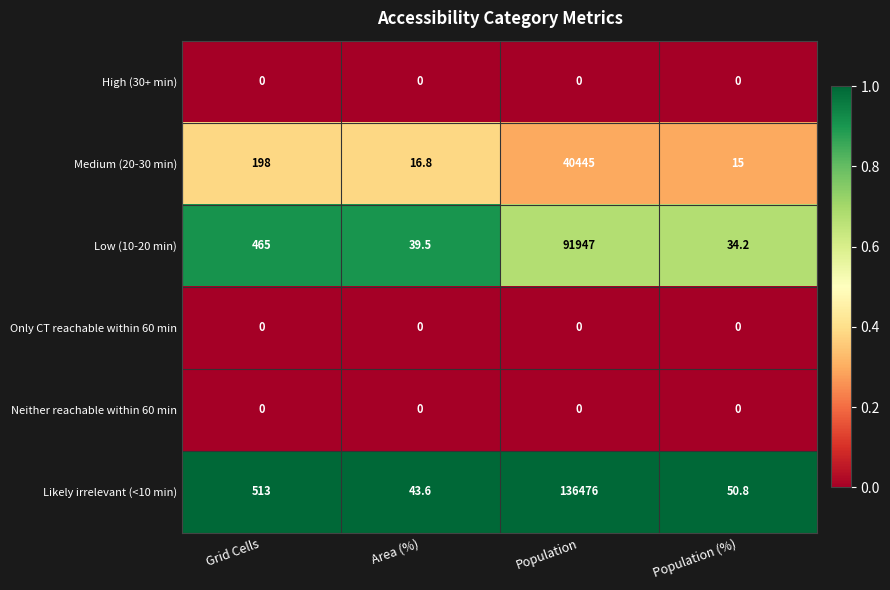

Which series changed the most between Grid Cells and Population (%)?

Likely irrelevant (<10 min)